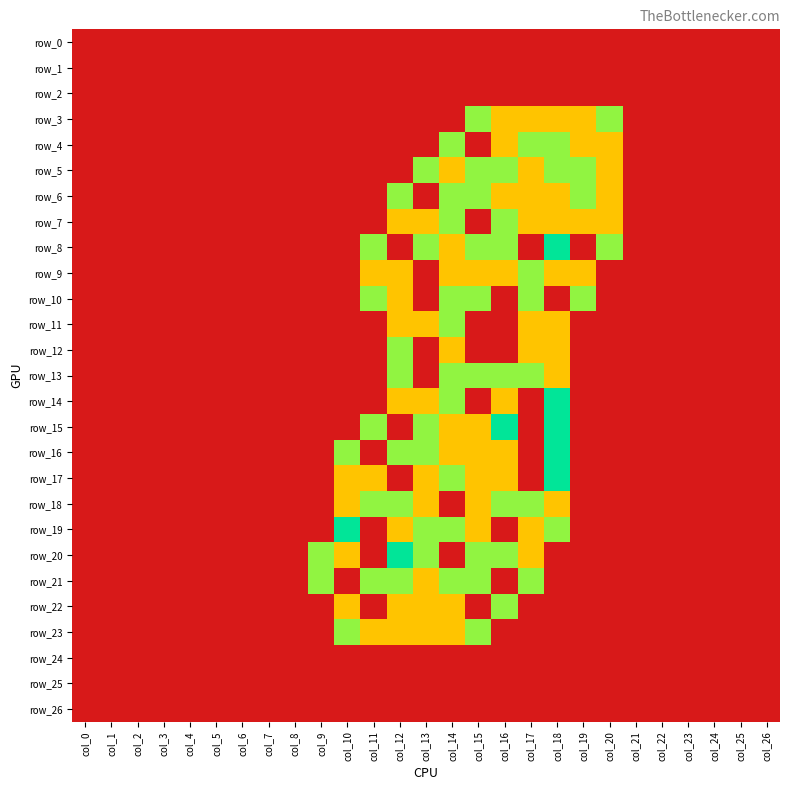

Is the value of row_26 at col_5 greater than the value of row_15 at col_1?

No